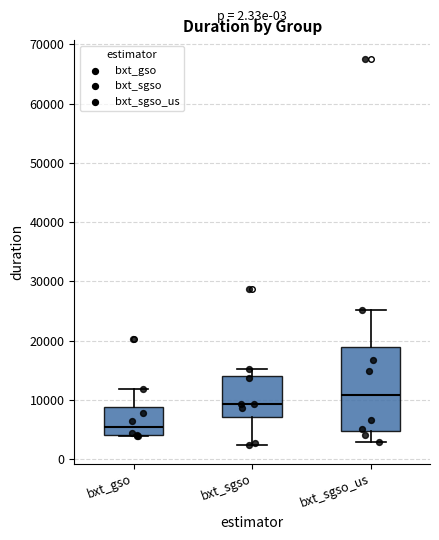

Reading left to right, read every box against the y-axis: the position of its median line, the range the box covers, and the ends of its whiskers. The values are not printed on the chart, so give them approximately, as read against the axis.

bxt_gso: median 5000, box 4000 to 9000, whiskers 4000 to 12000
bxt_sgso: median 9000, box 7000 to 14000, whiskers 2000 to 15000
bxt_sgso_us: median 11000, box 5000 to 19000, whiskers 3000 to 25000